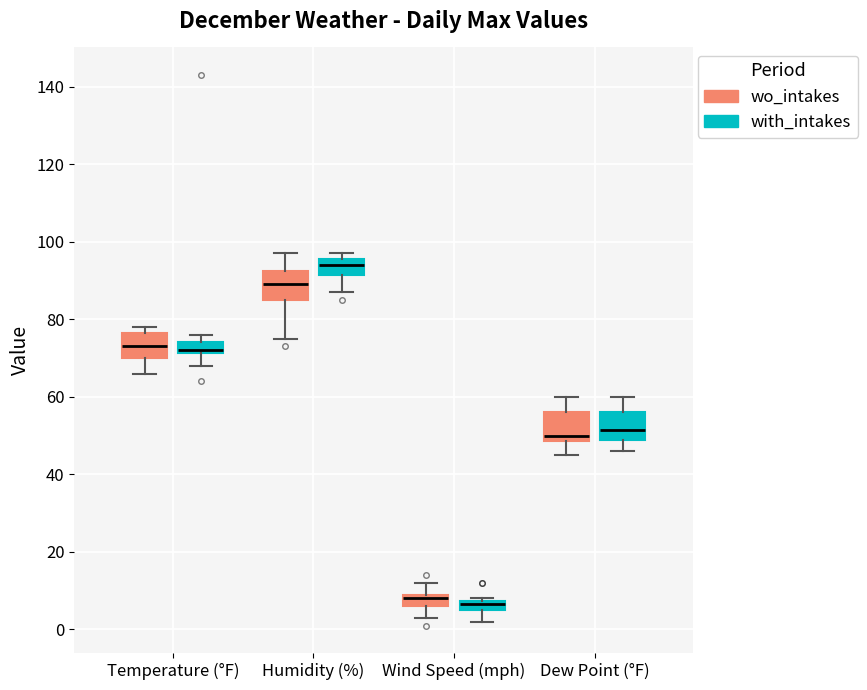

Which box's median line is the highest?

Humidity (%) (with_intakes)